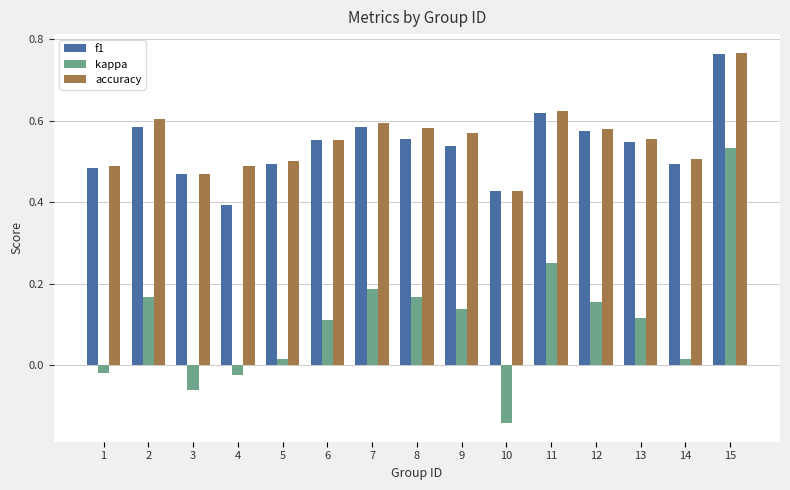

At which label is accuracy closest to 0?

10